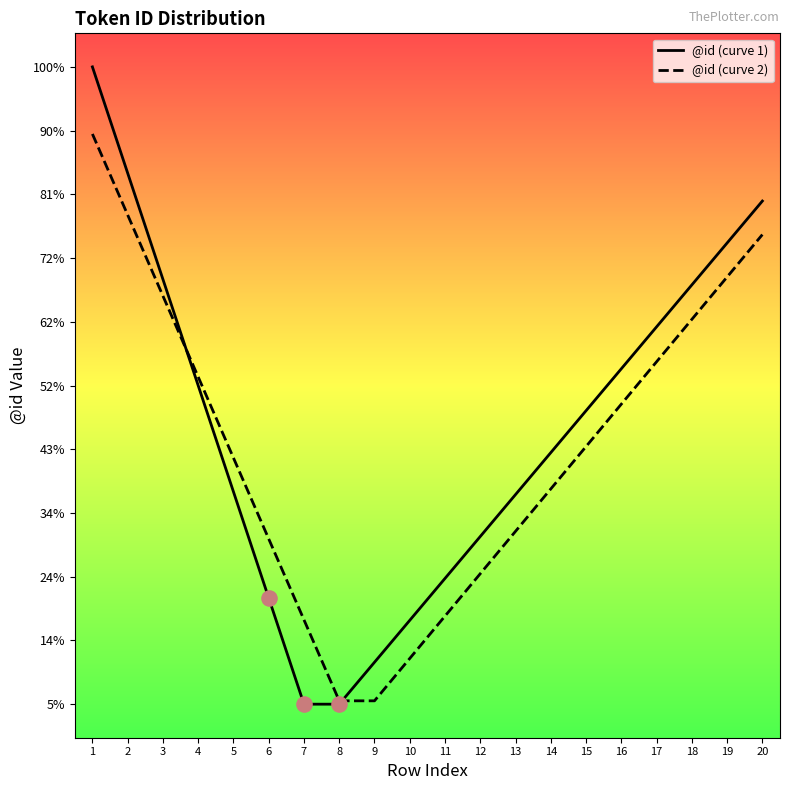

Which series has the largest total across all categories?

@id (curve 1)